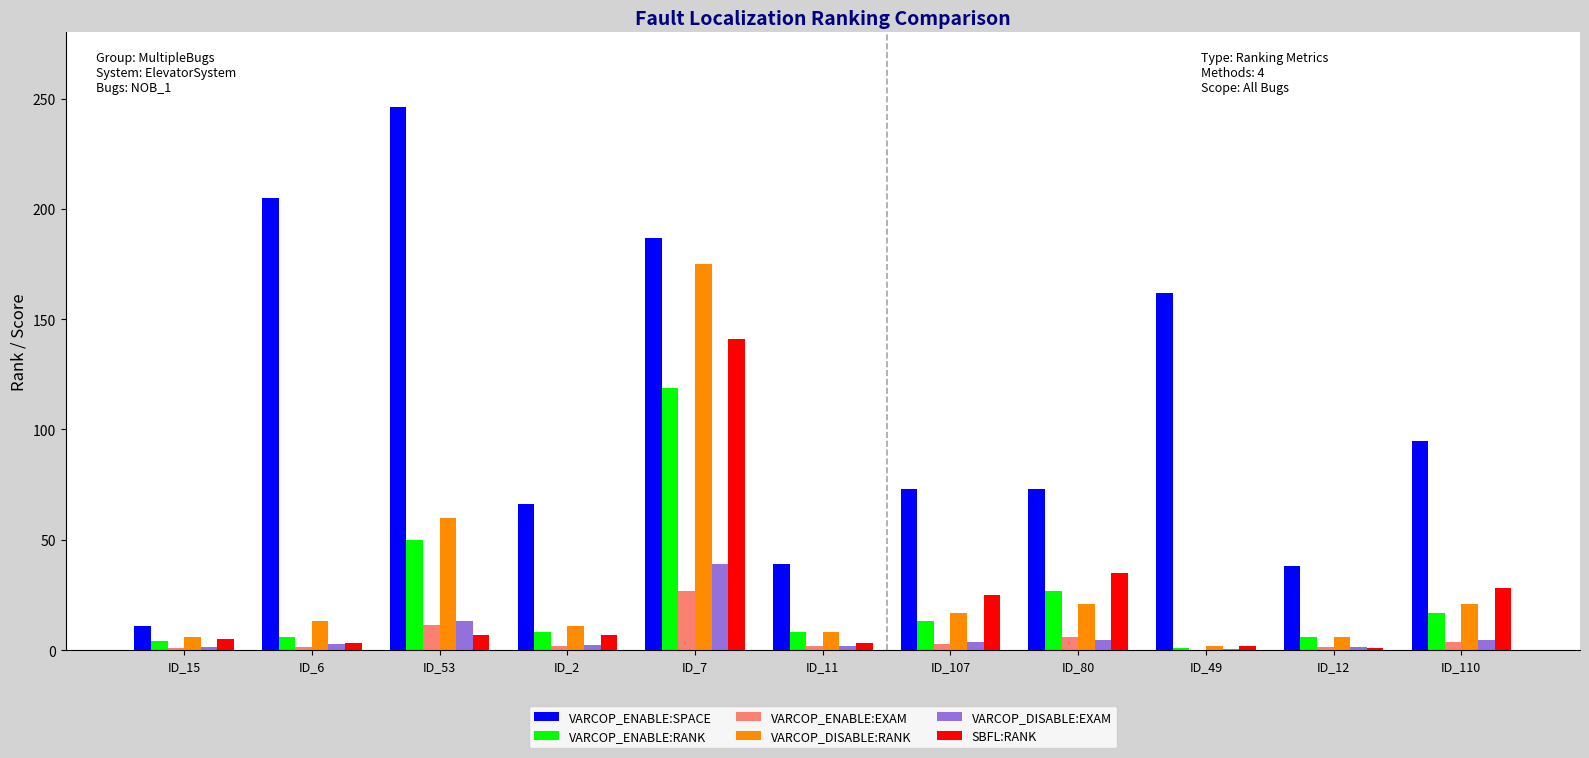

What is the sum of all VARCOP_ENABLE:EXAM values?

57.8